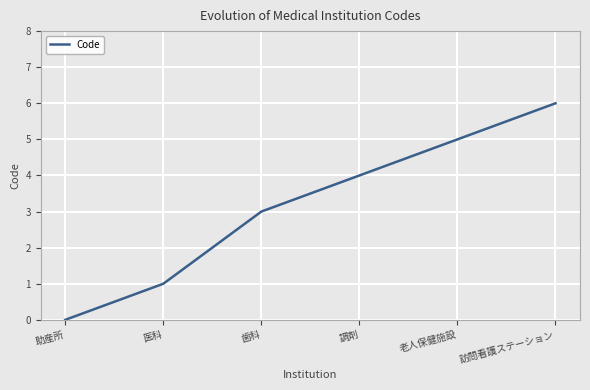

Is it true that the value at 医科 is 1?

True